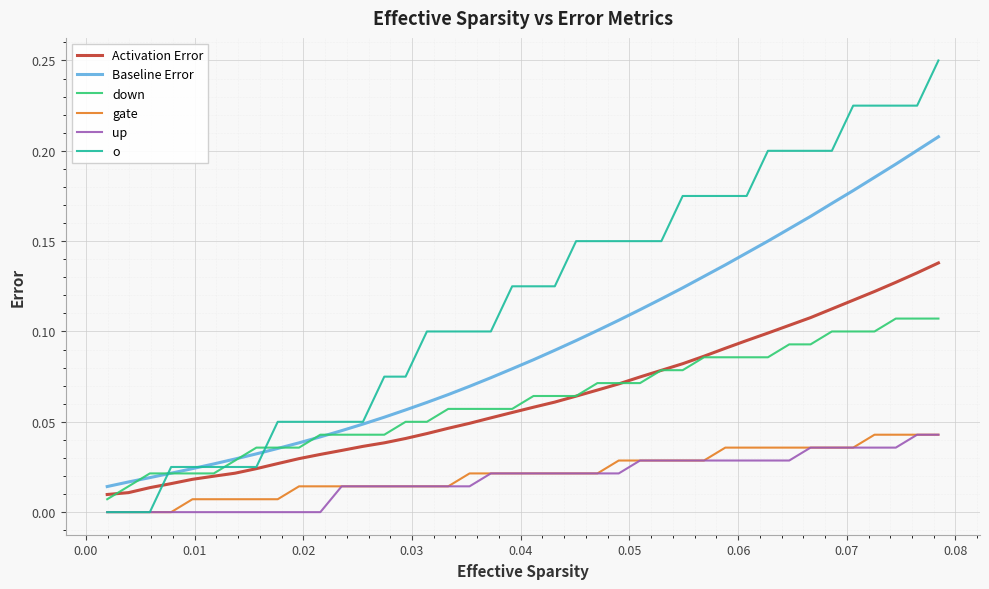

Which series has the largest range (max minus min)?

o